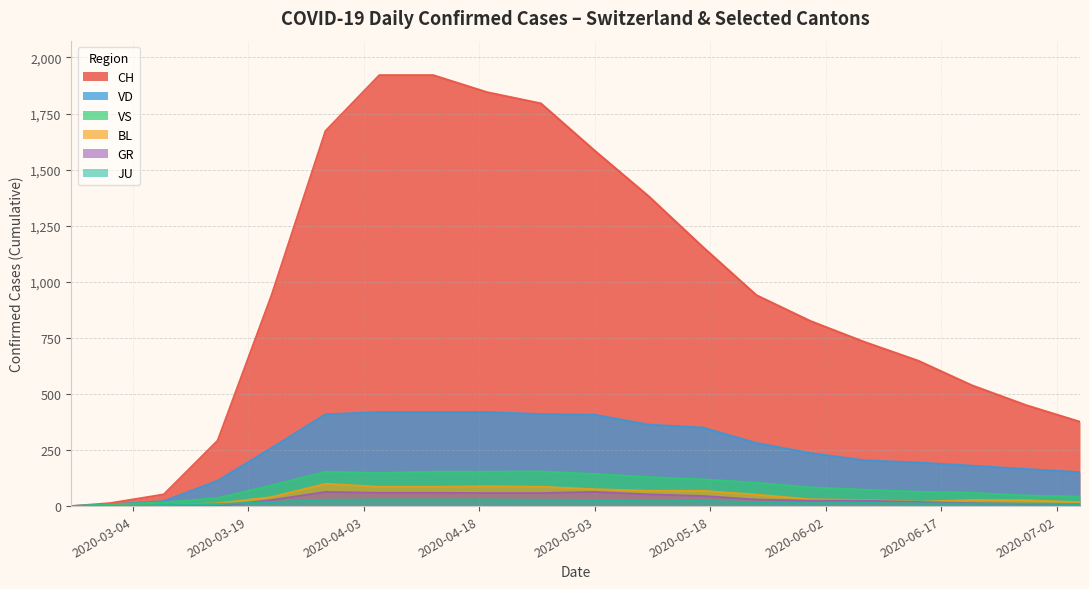

True or false: CH has more than 0 interior local peaks.

False